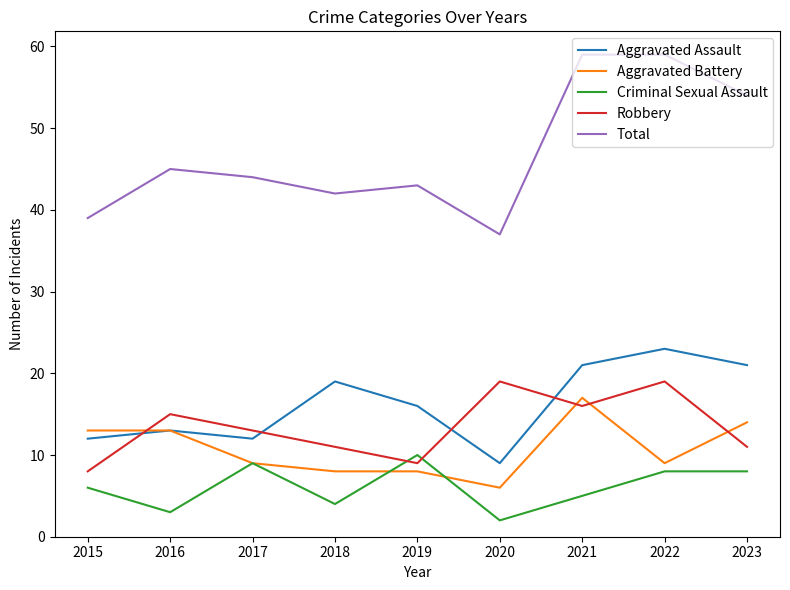

What is the sum of the Robbery values at 2017 and 2022?

32